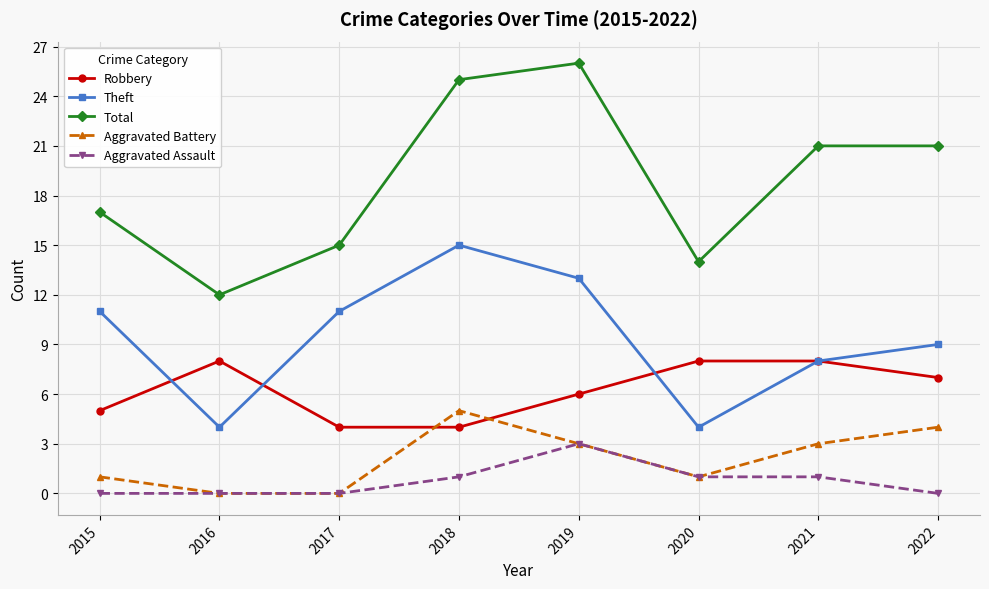

Which series has the largest total across all categories?

Total